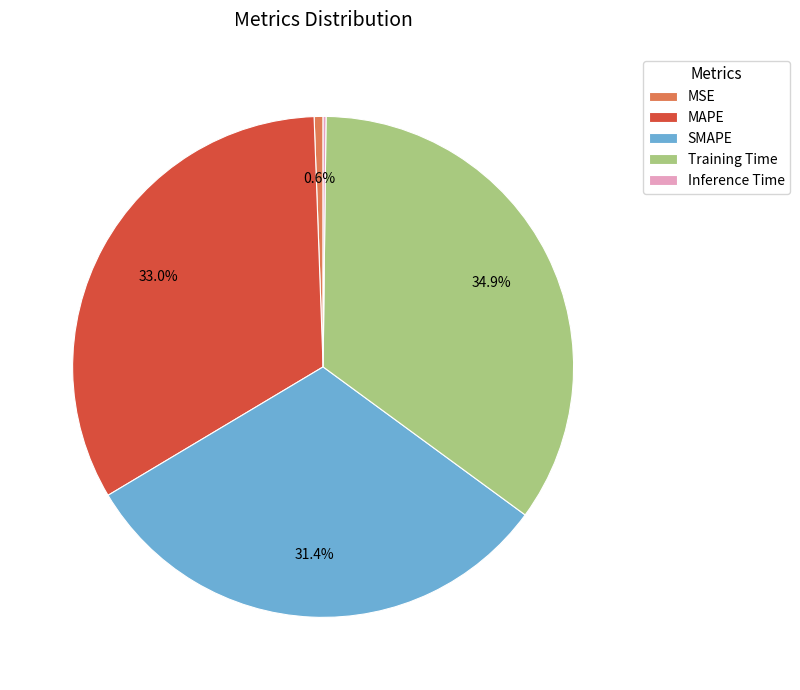

Between MSE and MAPE, which is larger?

MAPE